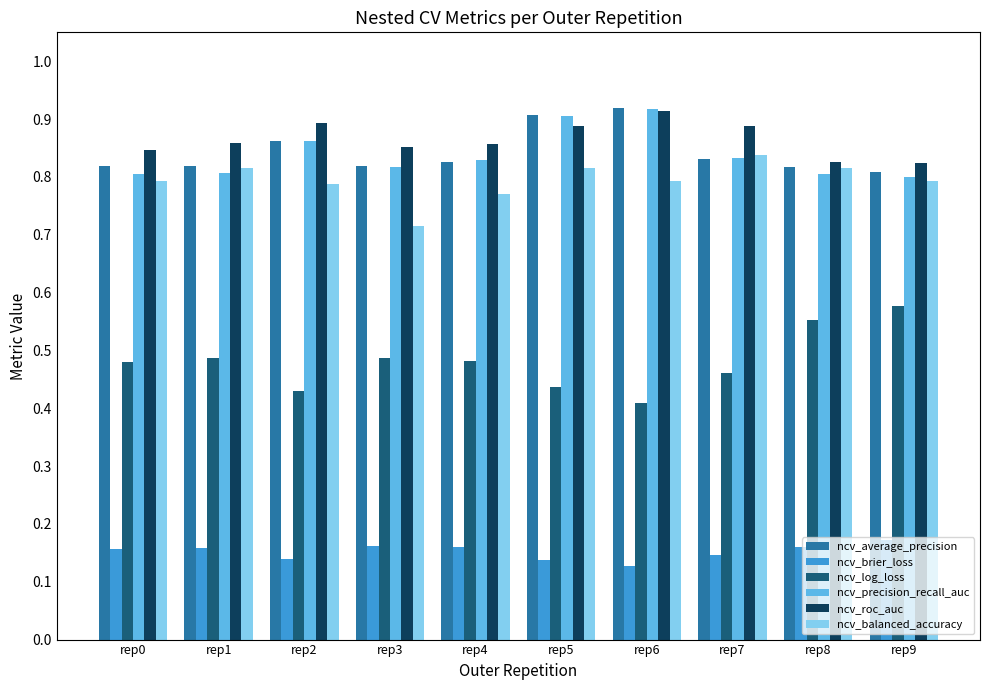

True or false: ncv_brier_loss has a value of 0.2 at rep7.

False